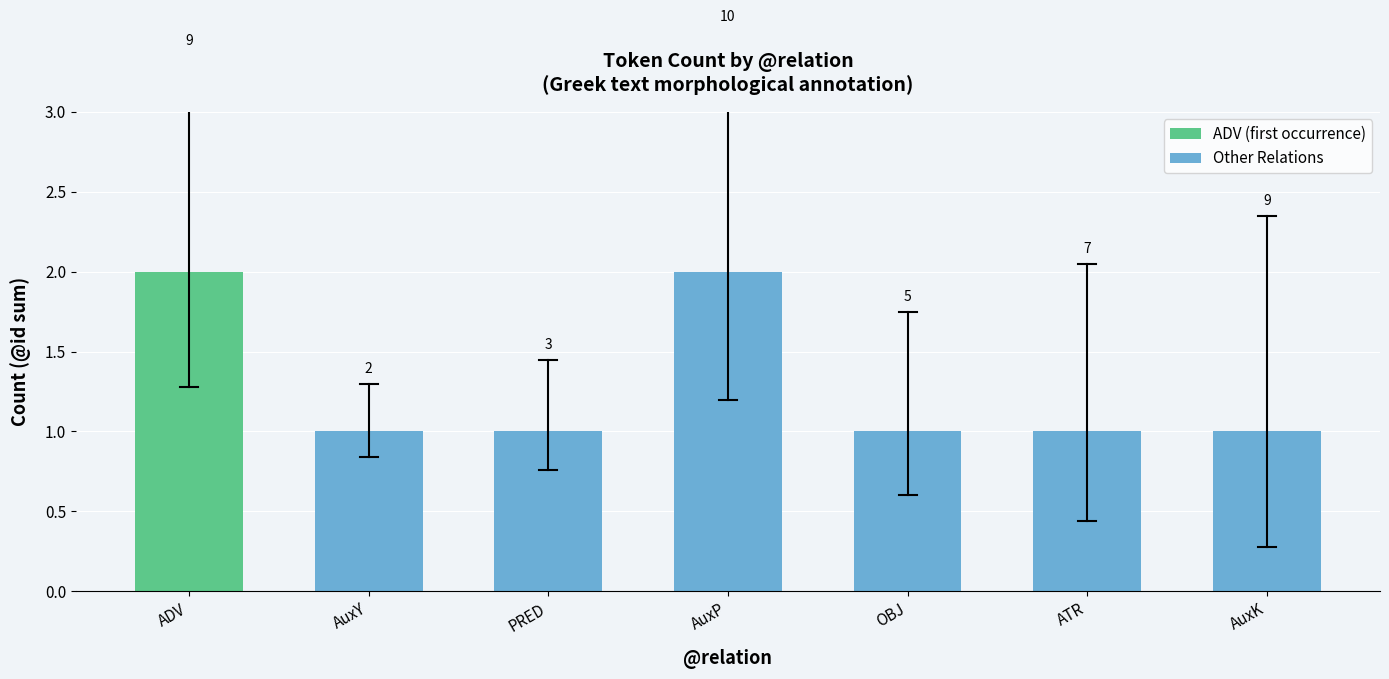

List the labels in order of value, smallest first.

AuxY, PRED, OBJ, ATR, AuxK, ADV, AuxP